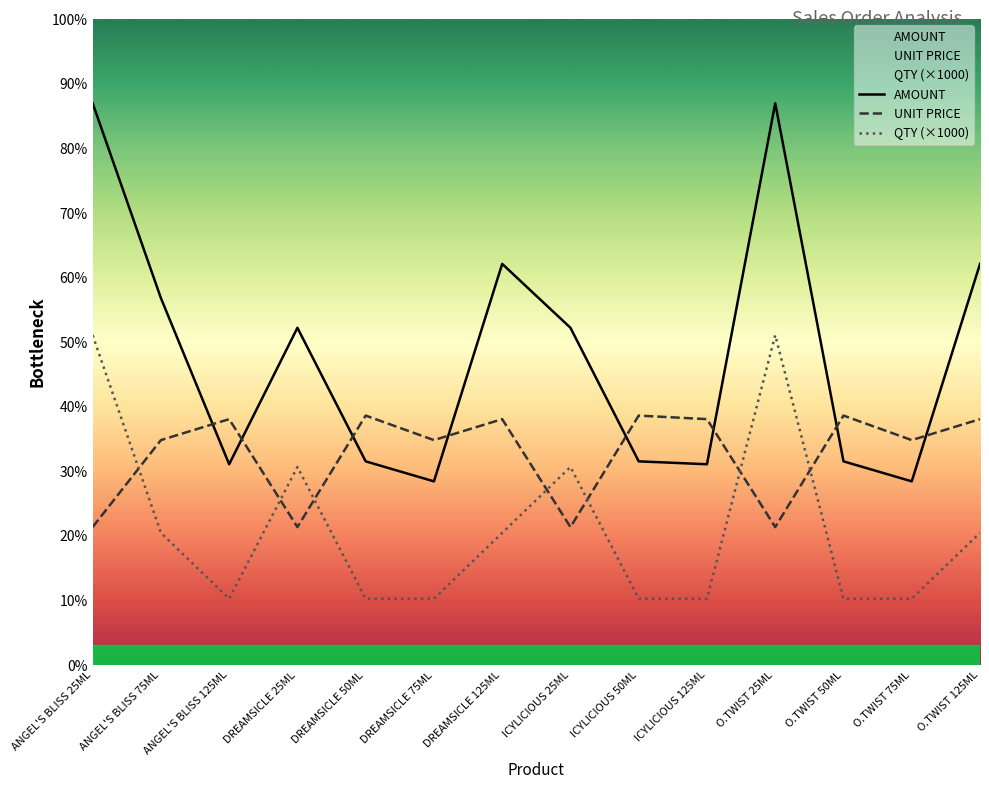

True or false: AMOUNT has a value of 5113.0 at ICYLICIOUS 25ML.

True